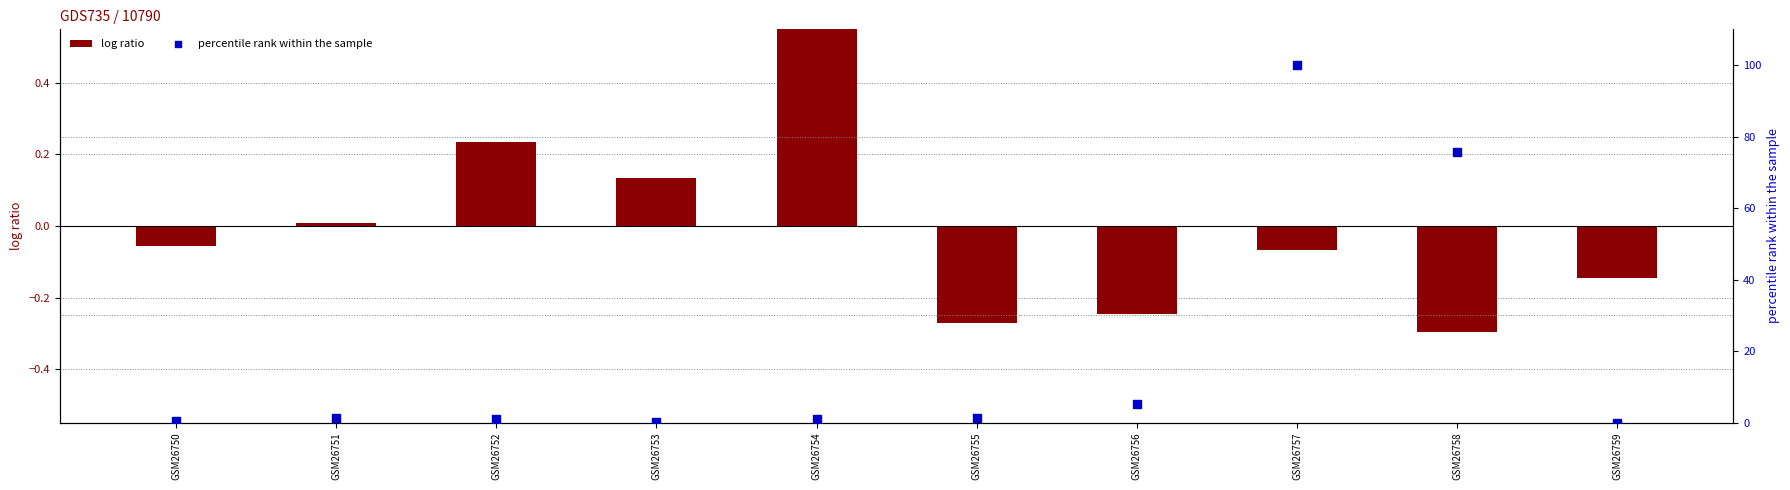

Which series has the largest total across all categories?

percentile rank within the sample